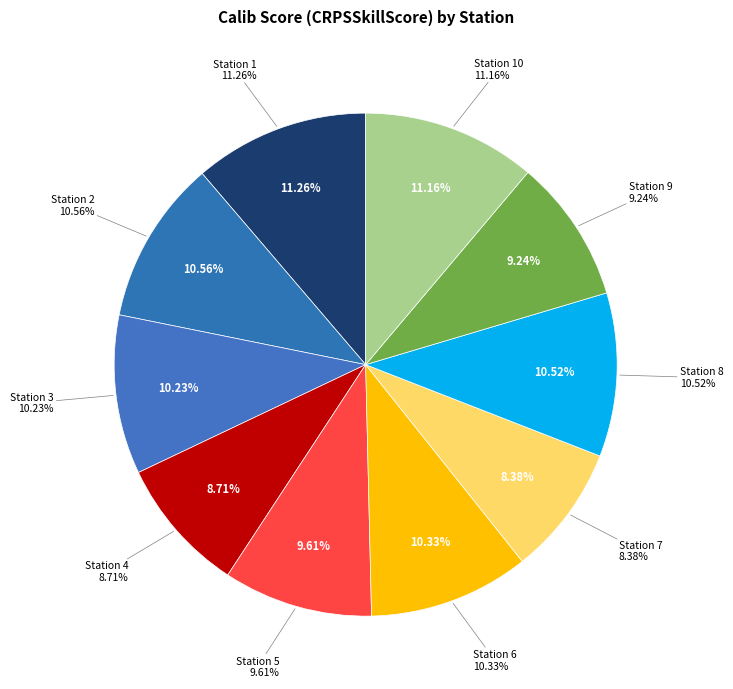

Combined, do Station 7 and Station 10 account for over 50%?

No